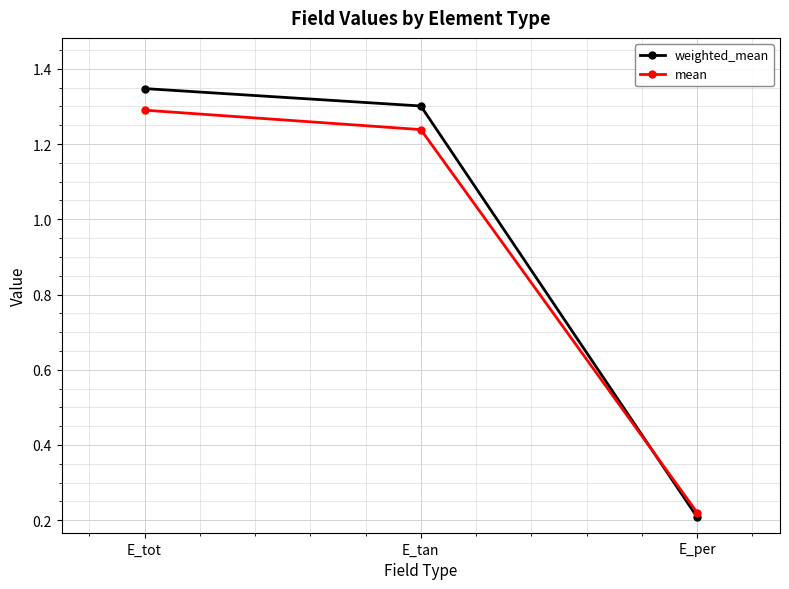

True or false: mean has a value of 1.3 at E_tot.

True